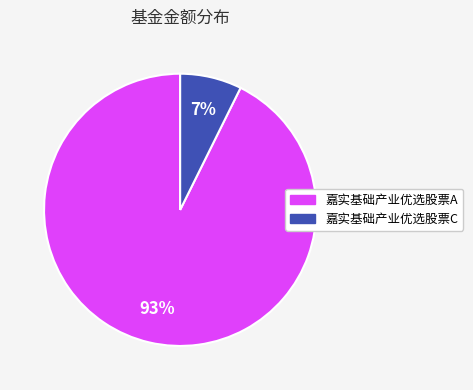

What percentage is the 嘉实基础产业优选股票C slice, to the nearest percent?

7%